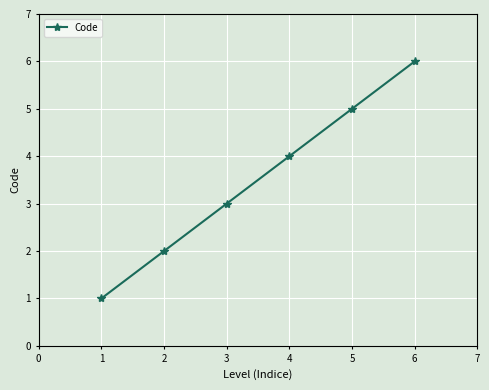

What is the value of the 3rd point from the left?

3